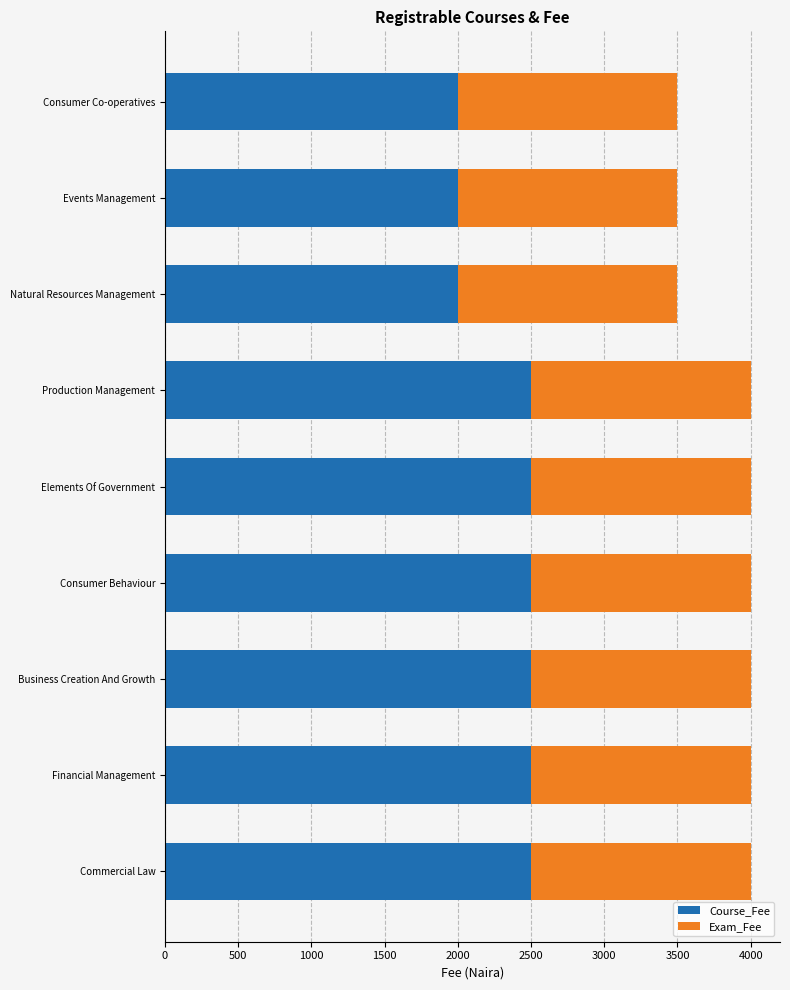

What is the difference between the Course_Fee values at Events Management and Consumer Behaviour?

500